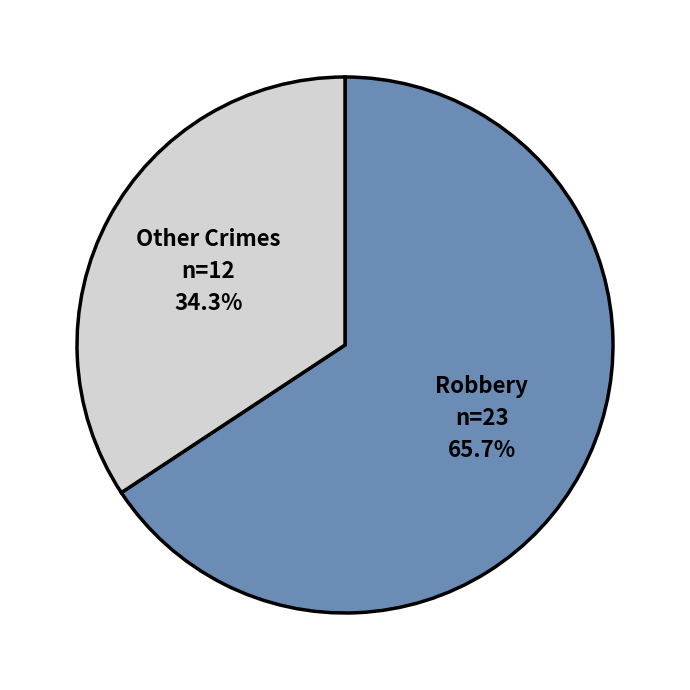

Which category has the biggest portion of the pie?

Robbery